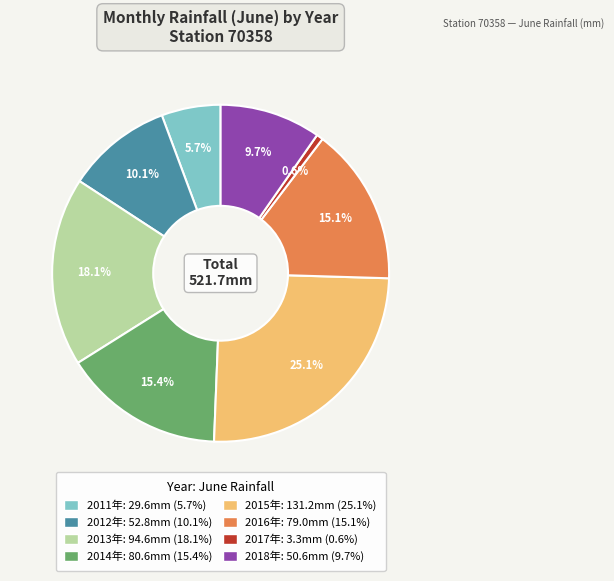

Is there a majority slice in this chart?

No